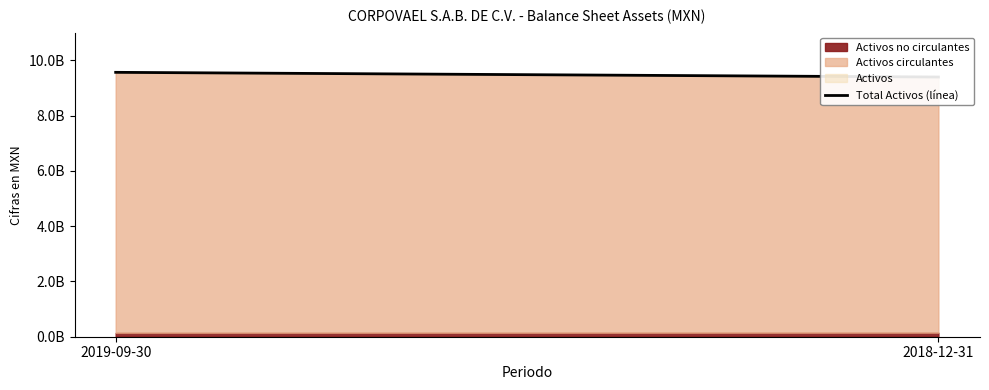

What value does the data have at 2019-09-30?

9562684000